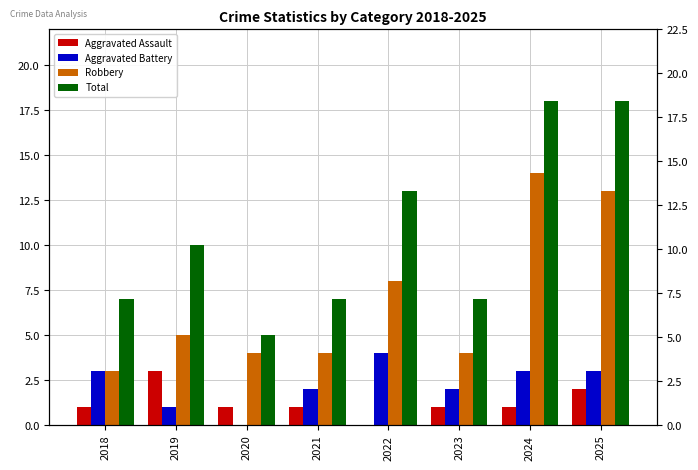

At which label is Aggravated Assault closest to 1?

2018